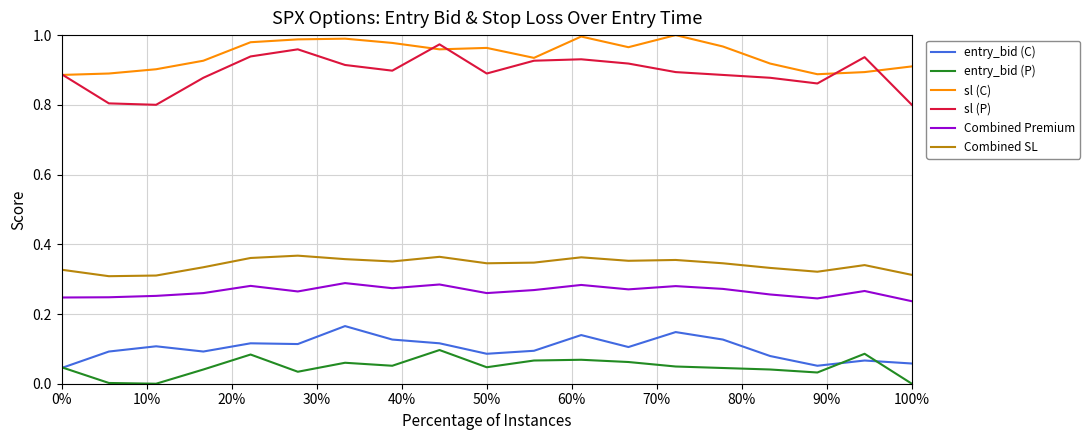

Which series has the largest range (max minus min)?

sl (P)